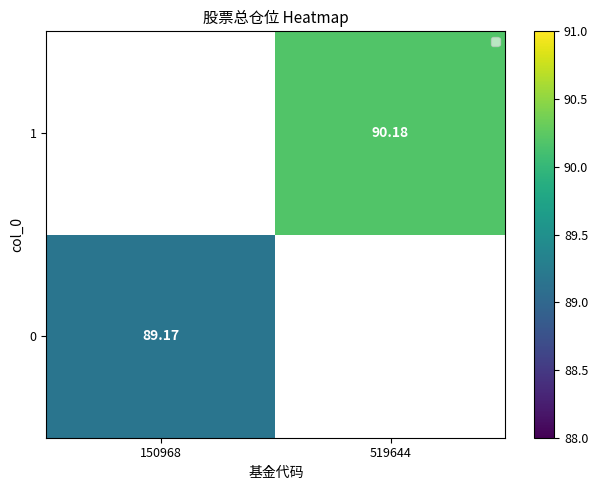

At how many categories does at least one series exceed 90?

1